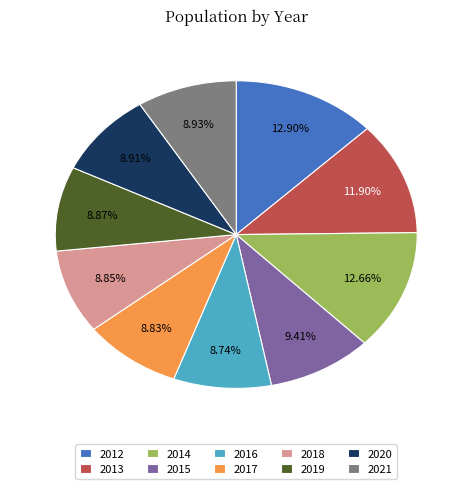

Is there a majority slice in this chart?

No